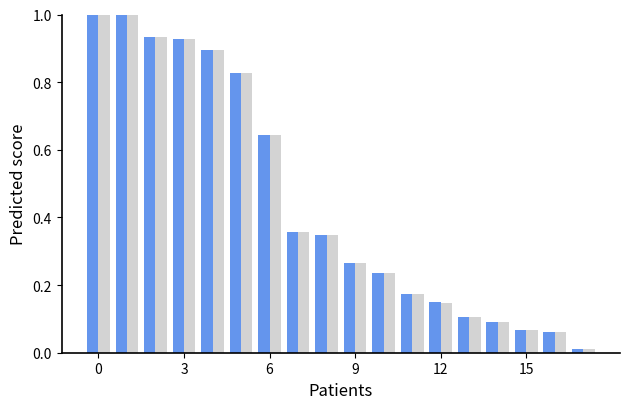

What is the greatest value displayed?

1.0